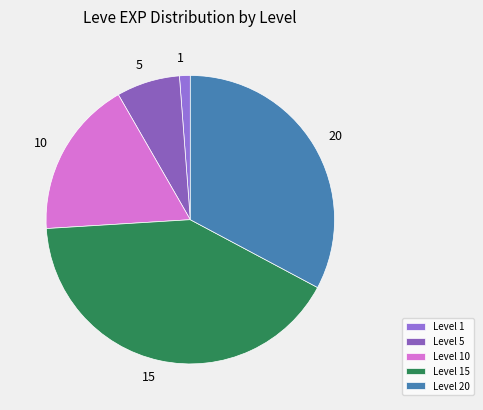

Between 5 and 1, which is larger?

5